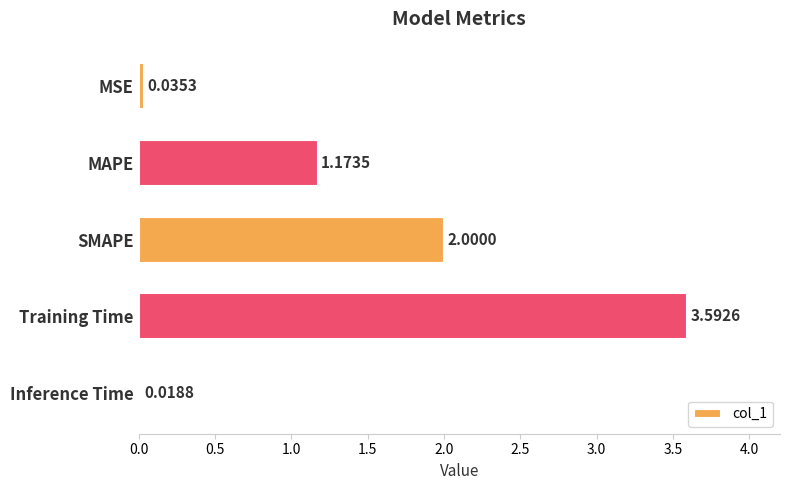

Rank the categories by value from lowest to highest.

Inference Time, MSE, MAPE, SMAPE, Training Time